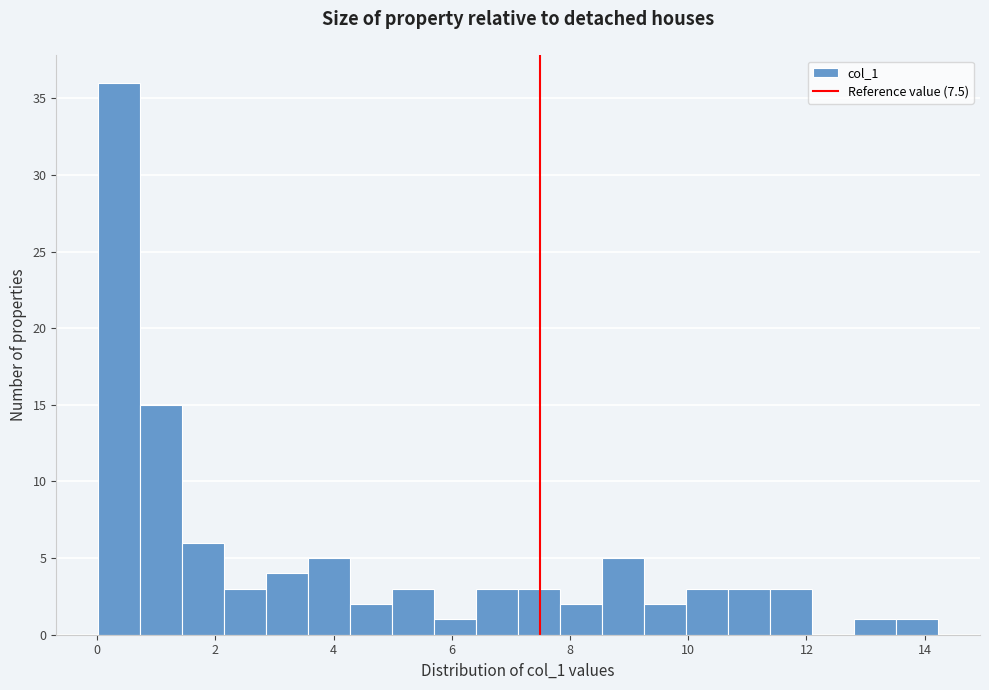

Around what value on the x-axis is the tallest bar? Give the approximate position of its centre, as read against the axis.

0.4